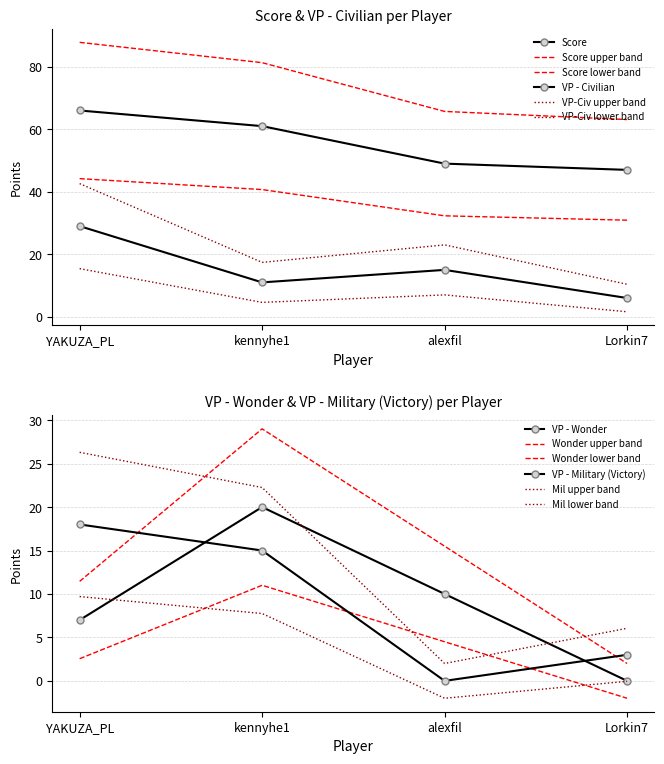

At which label does VP - Civilian reach its minimum?

Lorkin7